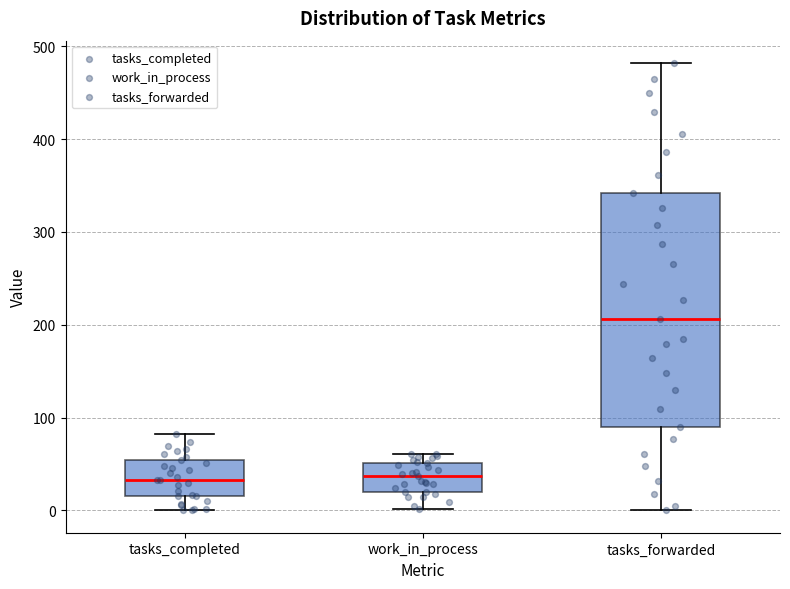

Which box is the tallest, from its lower edge to its upper edge?

tasks_forwarded